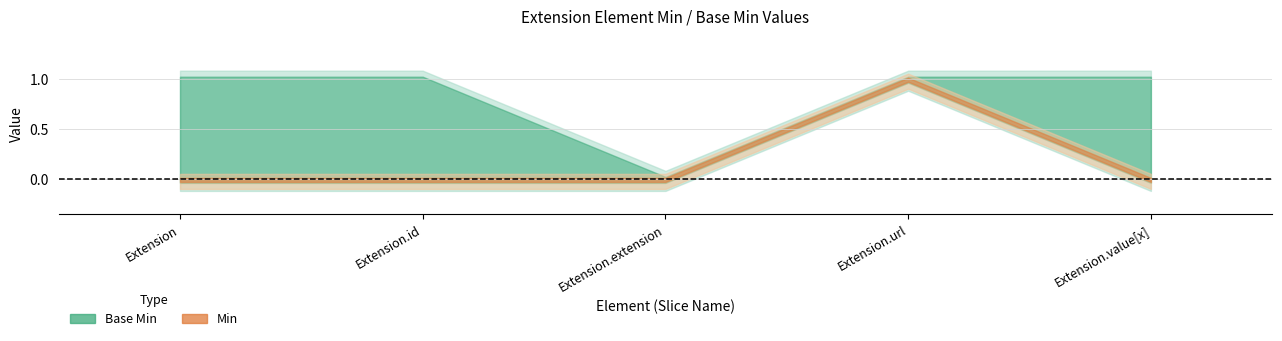

The value of Min at Extension.url is 0. True or false?

False